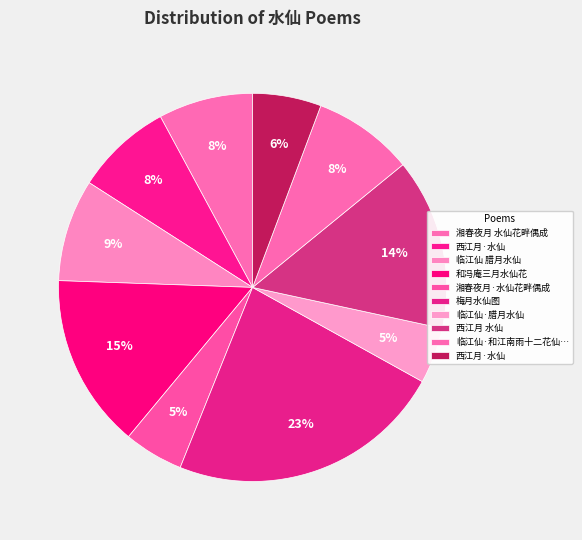

Which category has the smallest portion of the pie?

临江仙·腊月水仙